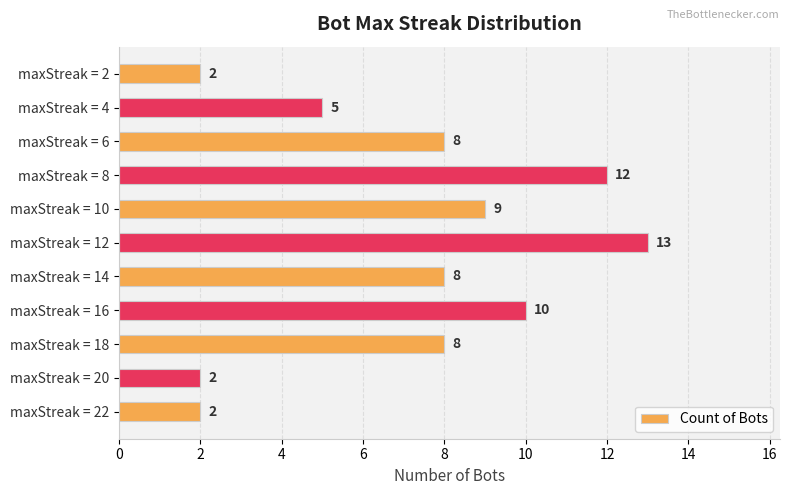

What is the greatest value displayed?

13